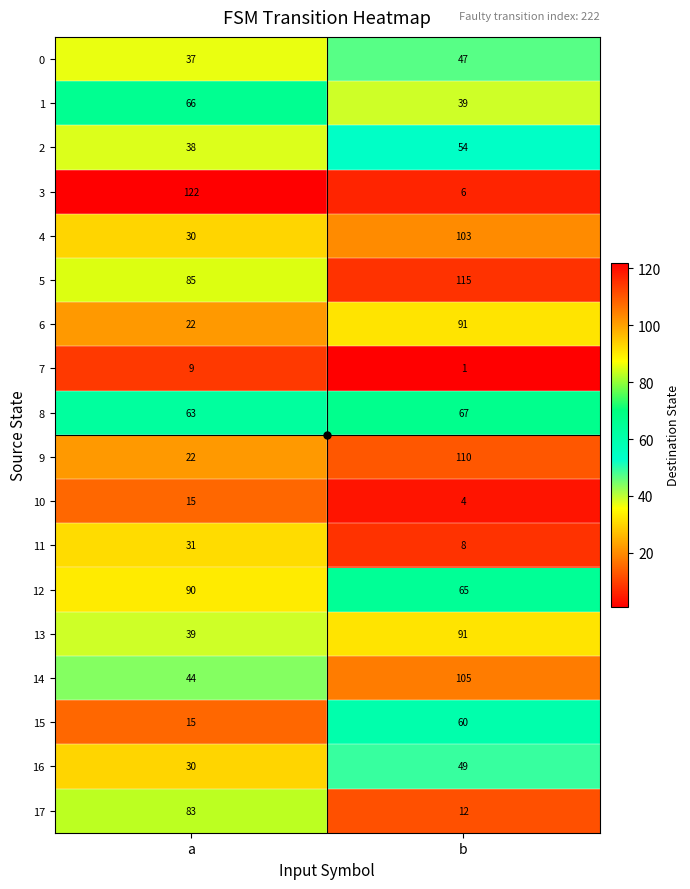

At which category is the sum across all series the highest?

b